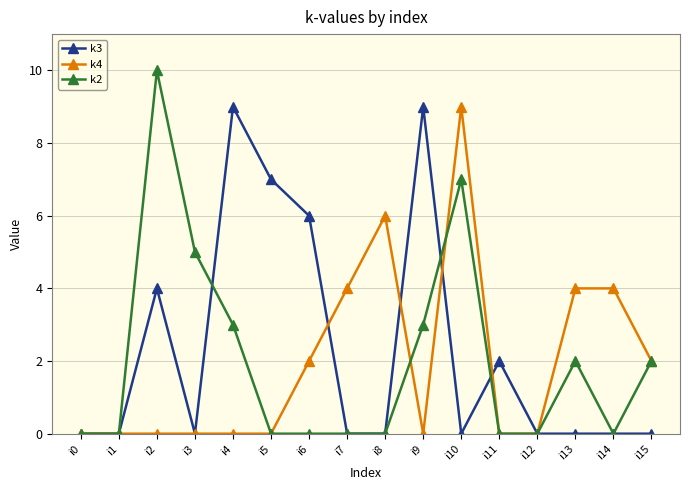

Does the chart display data point markers on the line(s)?

Yes